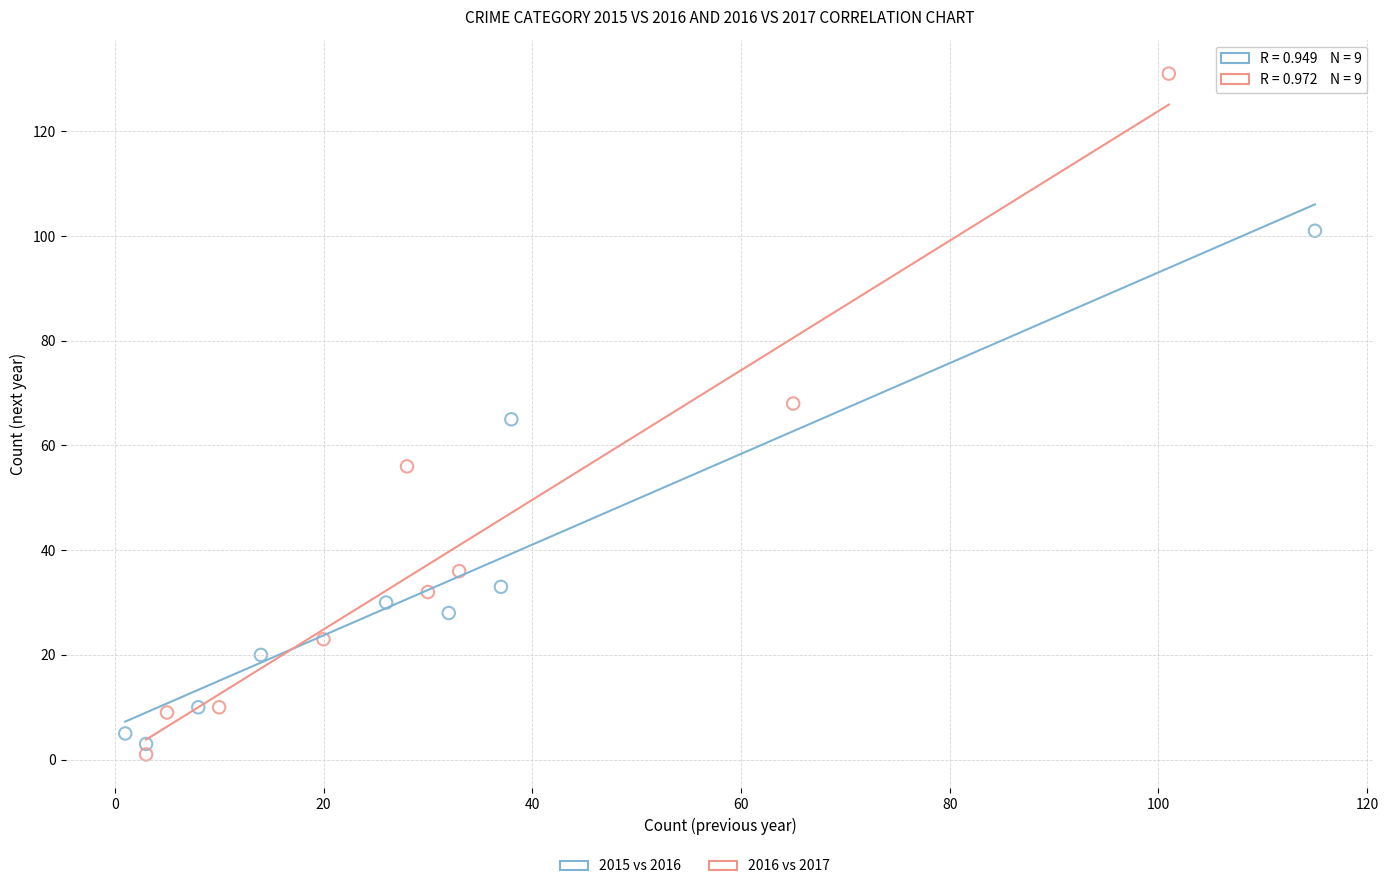

Which series has the largest Y range (max minus min)?

2016 vs 2017